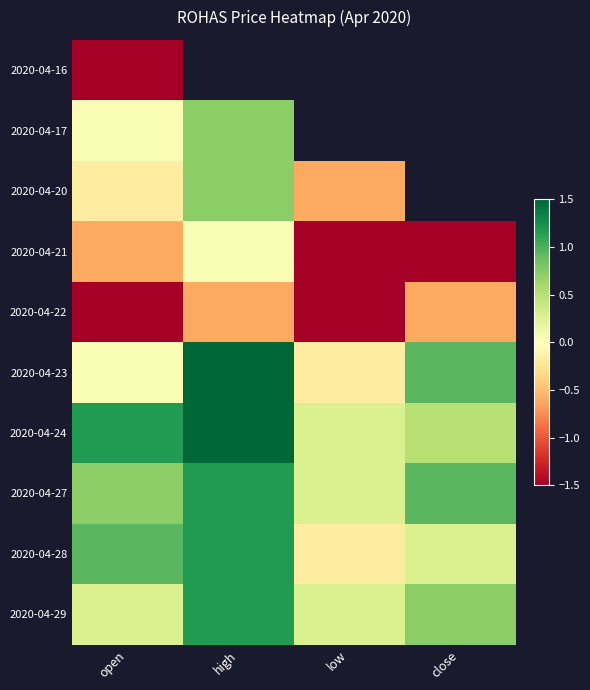

What is the average value of the 2020-04-27 series?

0.8